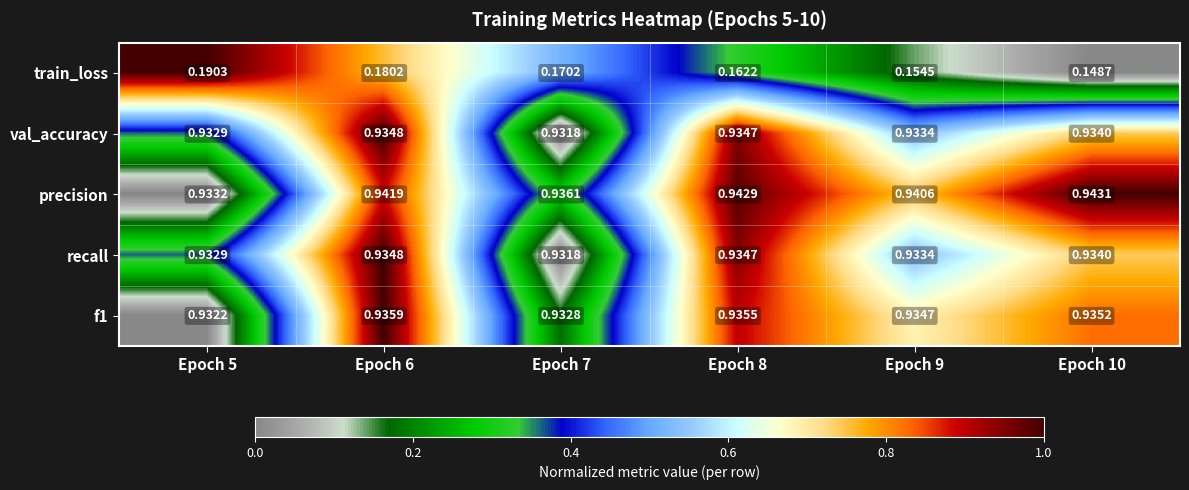

Is the value of f1 at Epoch 5 greater than the value of precision at Epoch 10?

No